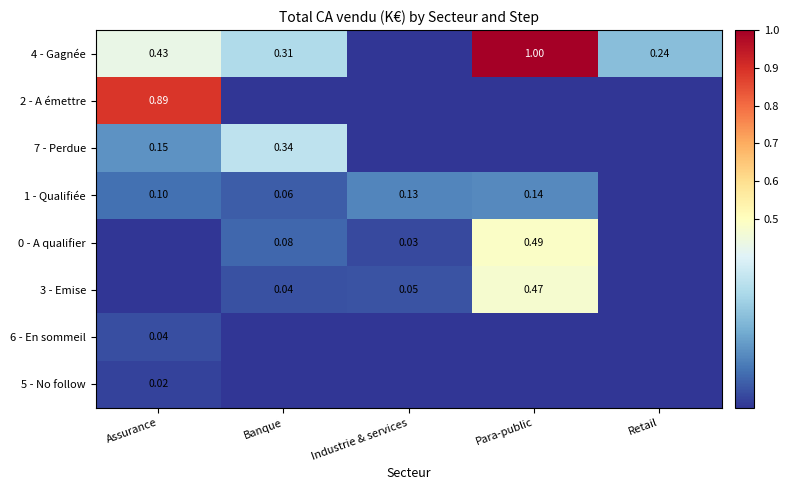

At Assurance, list the series in order from largest to smallest.

2 - A émettre, 4 - Gagnée, 7 - Perdue, 1 - Qualifiée, 6 - En sommeil, 5 - No follow, 0 - A qualifier, 3 - Emise